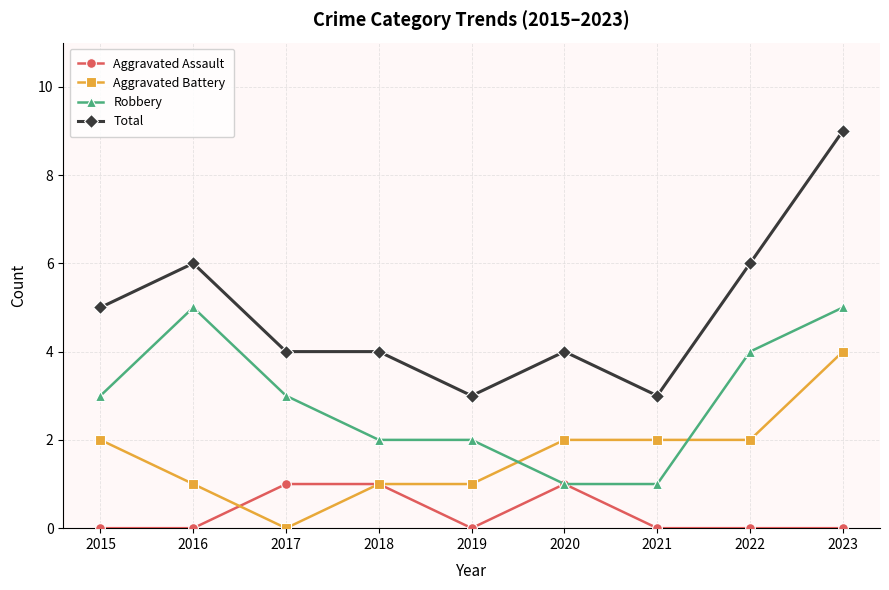

What is the difference between the highest and lowest values at 2015?

5